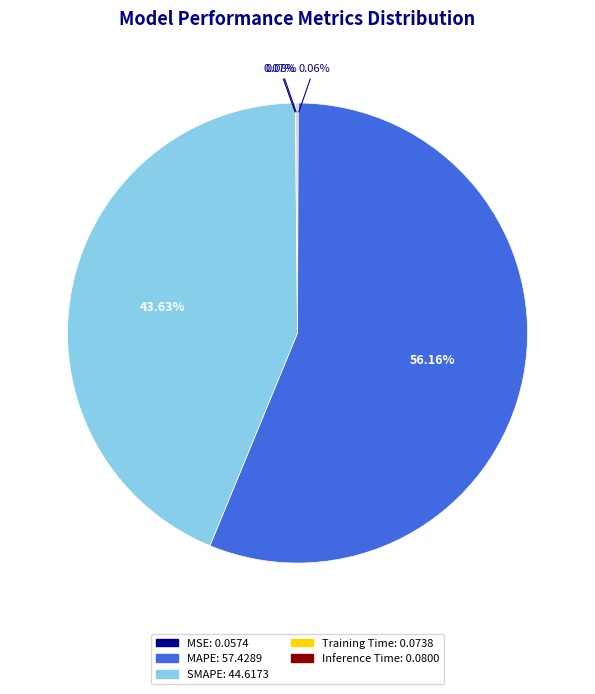

What is the largest slice in the pie chart?

MAPE